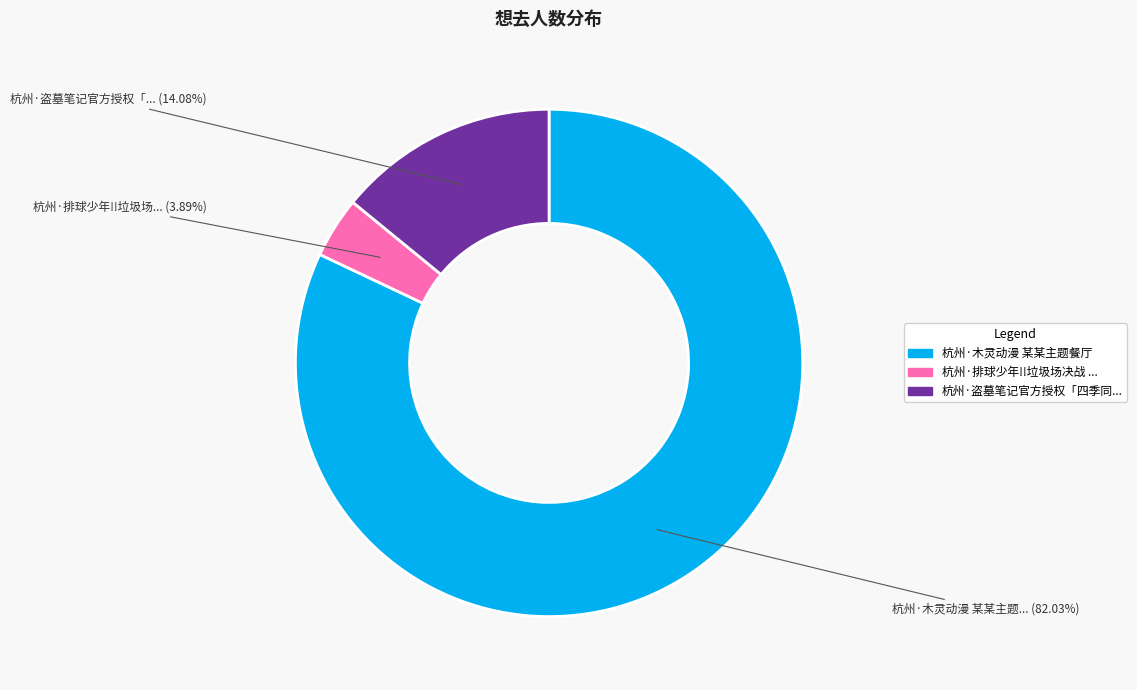

Does any single category account for the majority?

Yes